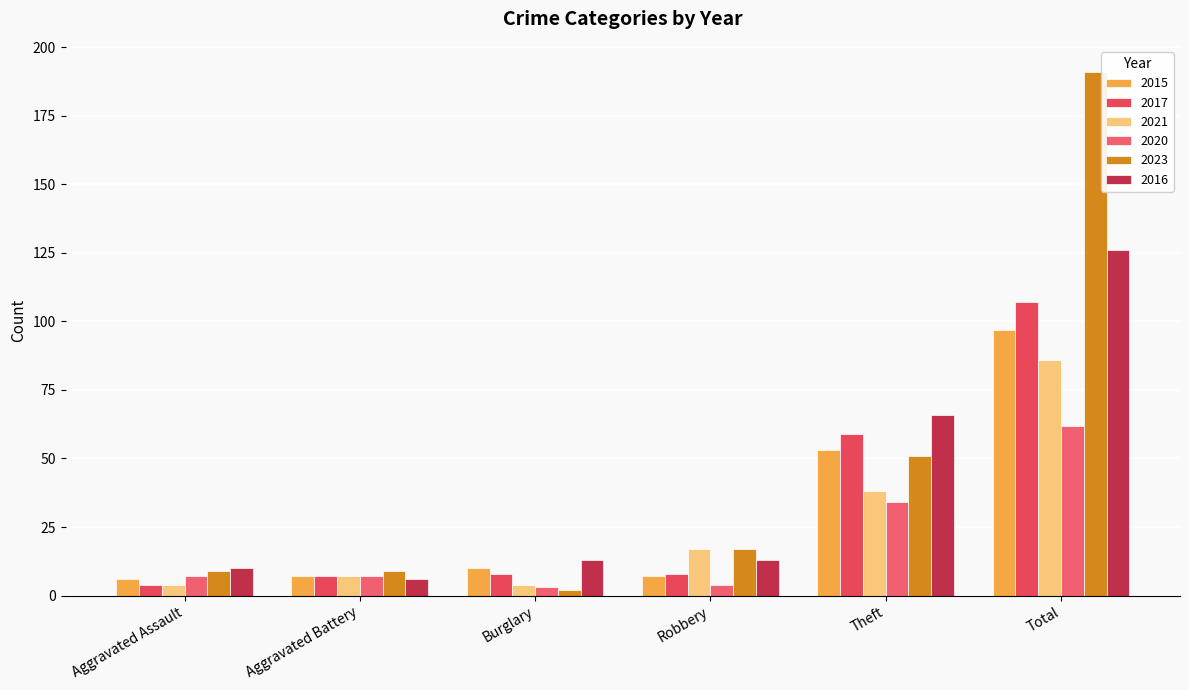

How many bars are there in total?

36